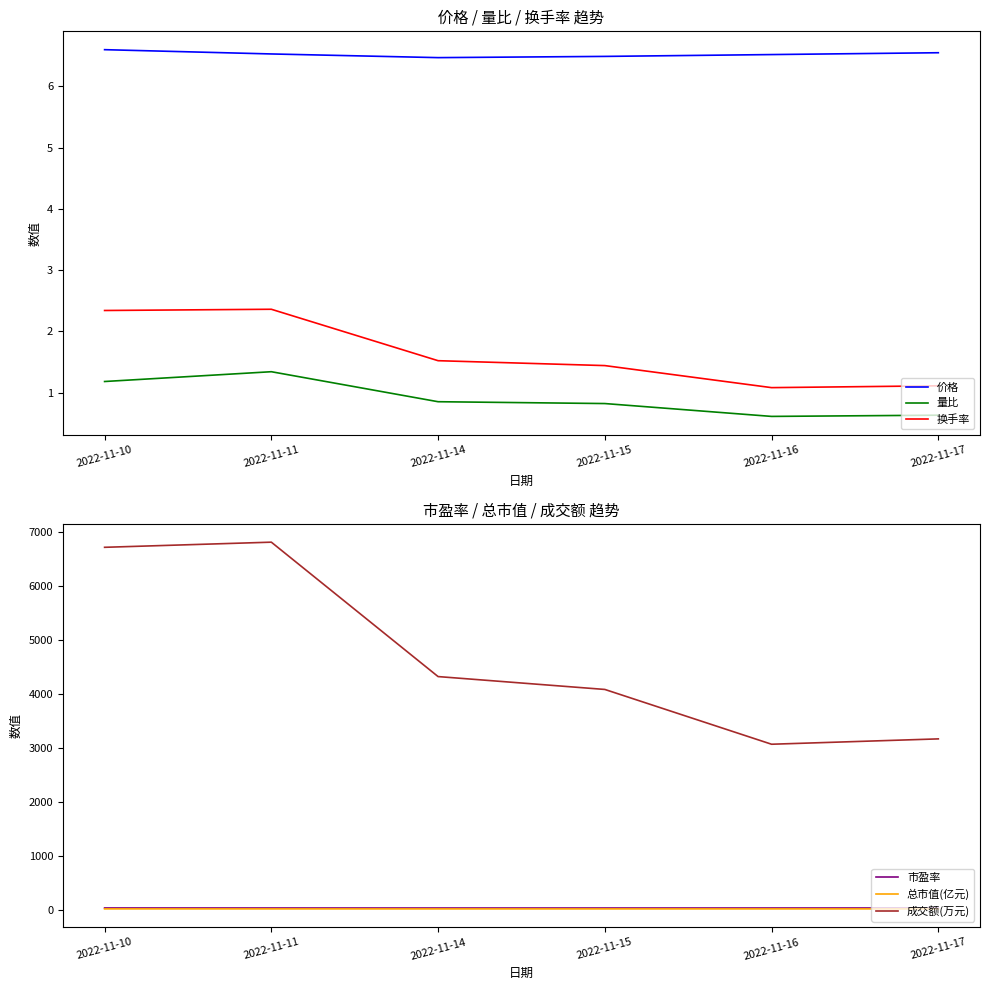

Does the chart have visible grid lines?

No